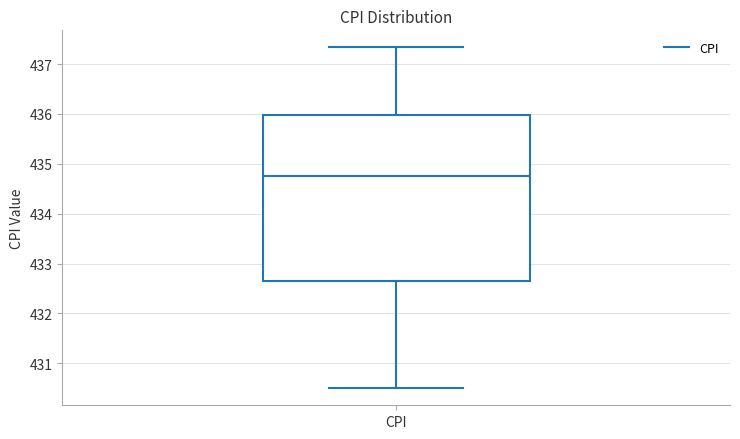

Transcribe this box plot: give where the median line is, the range the box spans, and where the two whiskers end, as read against the y-axis. The values are not printed on the chart, so give them approximately, as read against the axis.

median 434.8, box 432.6 to 436.0, whiskers 430.5 to 437.3